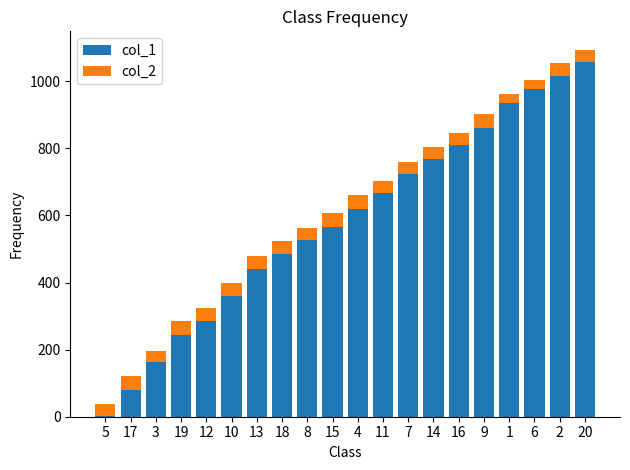

What are all the series names shown in the legend?

col_1, col_2